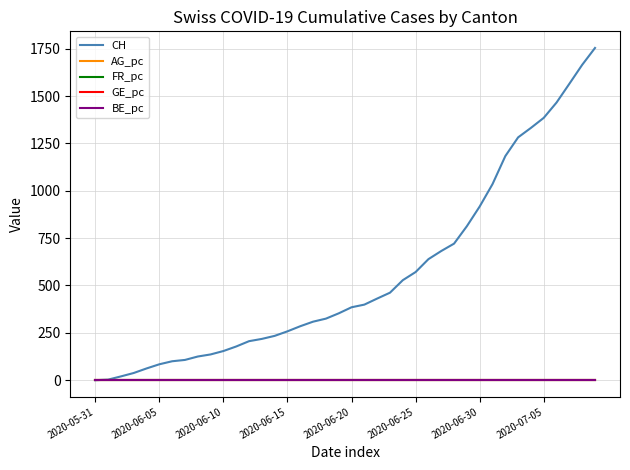

What is the greatest value displayed?

1754.0